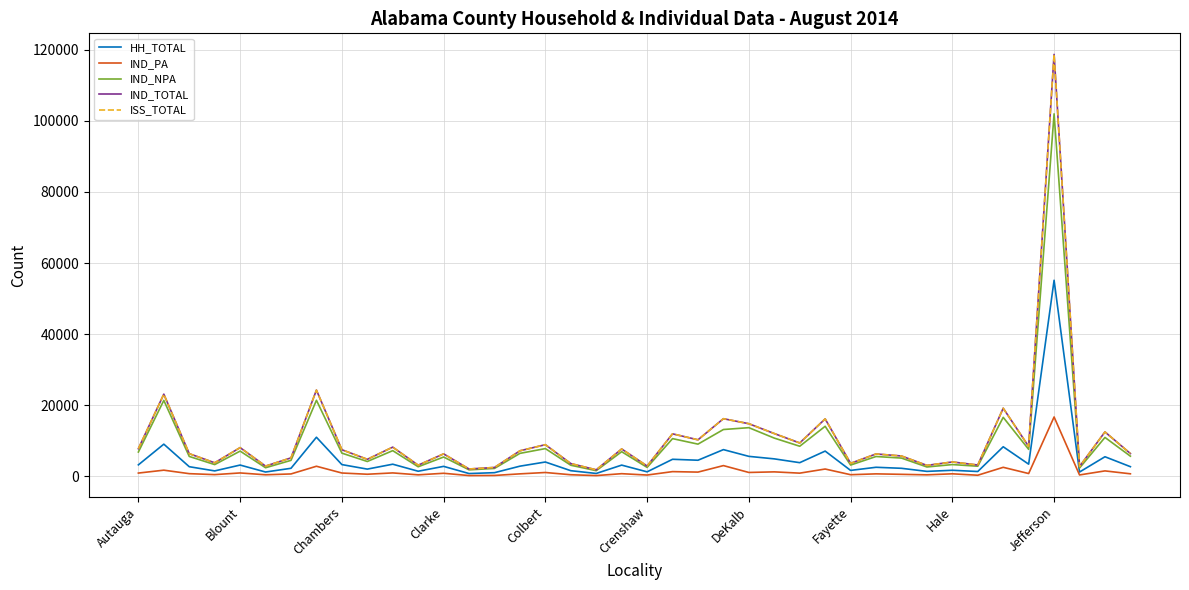

What is the maximum value for IND_NPA?

101958